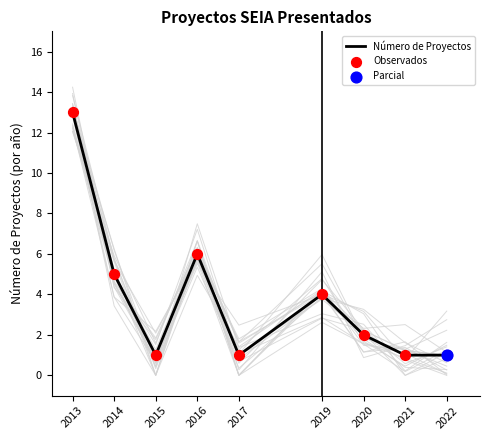

At which category is the sum across all series the highest?

2013